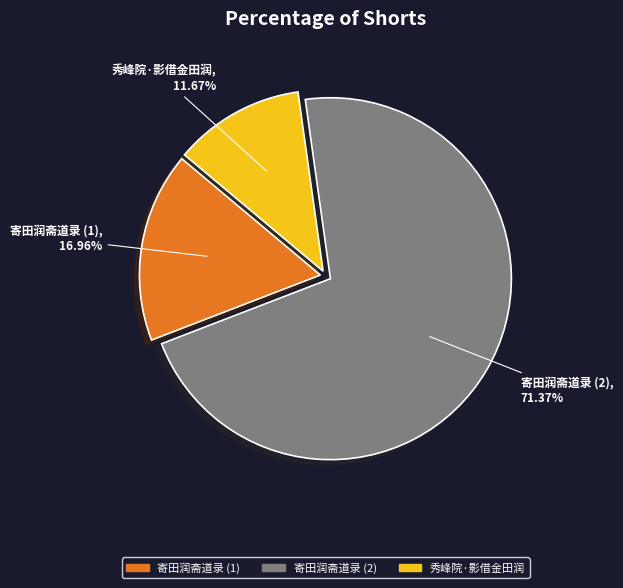

How many segments does this pie chart have?

3